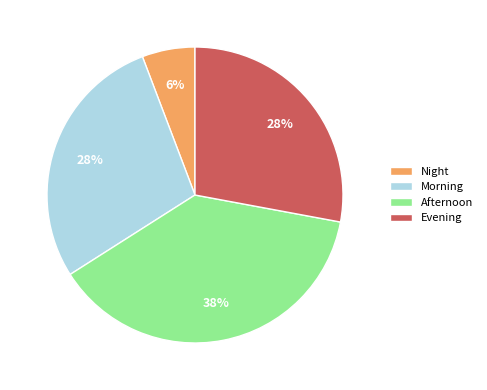

Which slice is the smallest?

Night